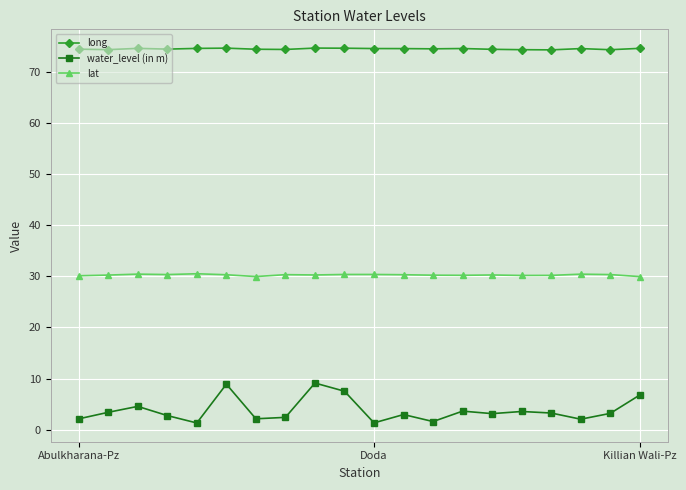

True or false: lat has more than 2 points higher than both neighbors.

True